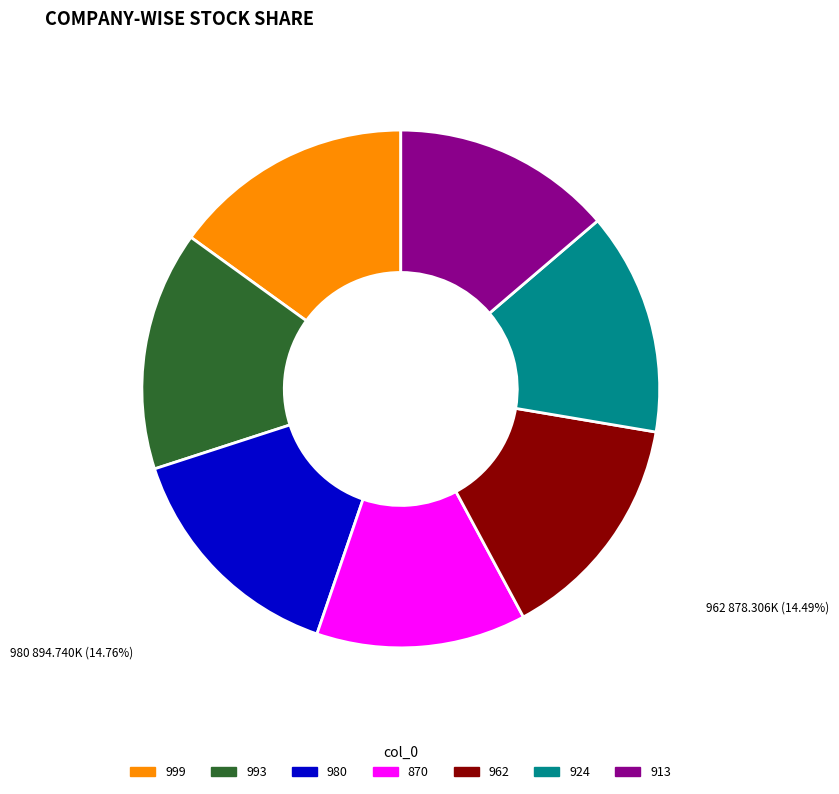

Approximately how many times larger is the value at 962 compared to 999?

1.0